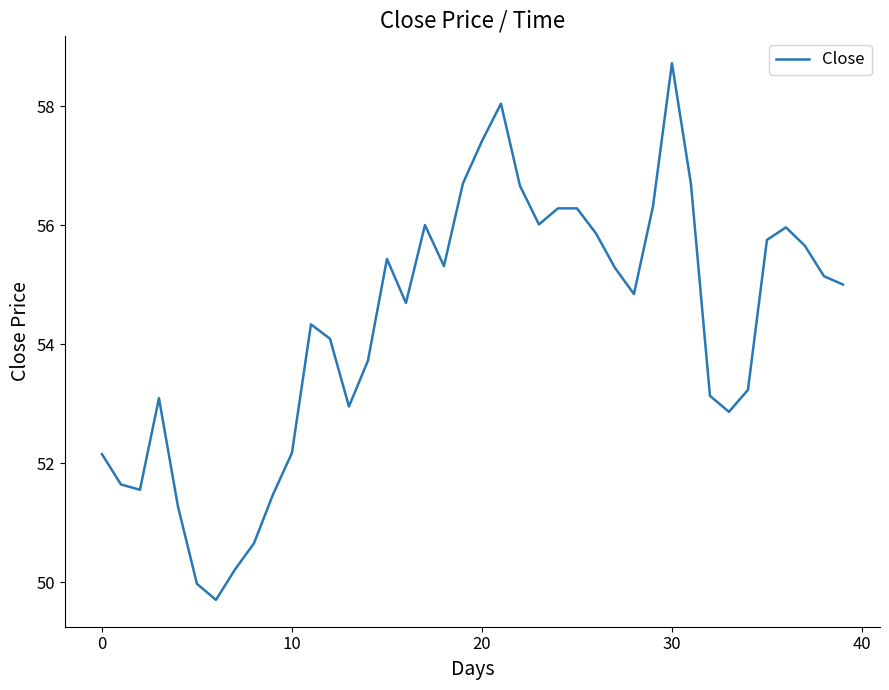

What is the minimum value shown in the chart?

49.7